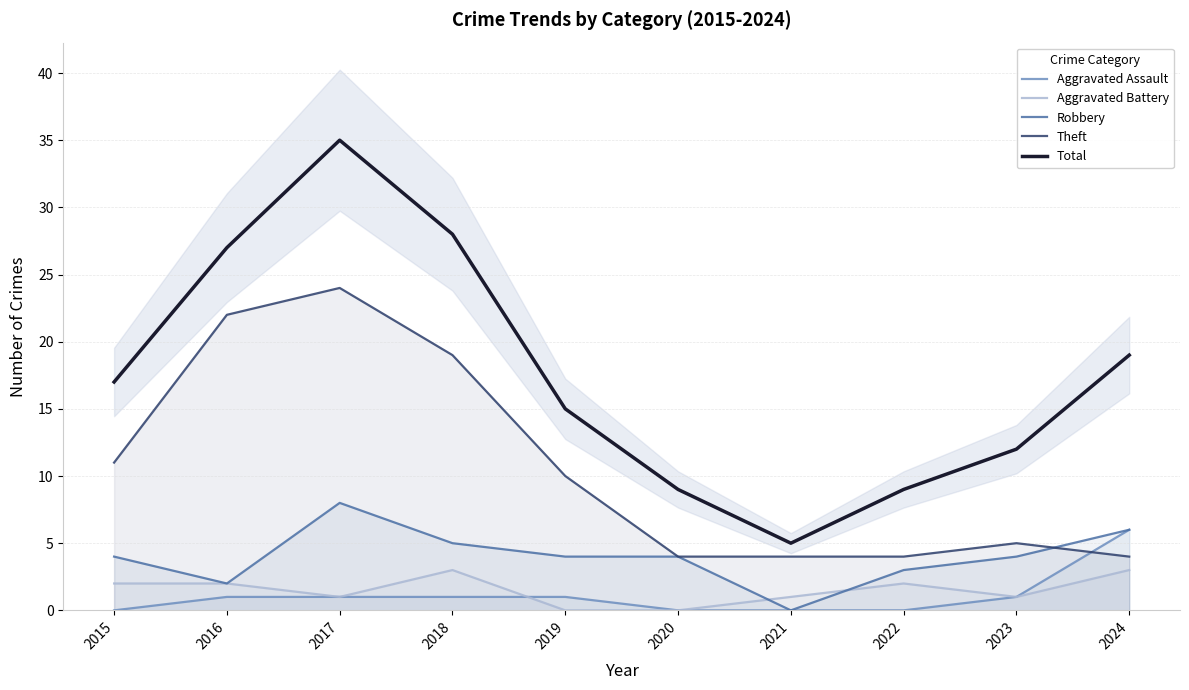

What is the difference between the second highest and second lowest values in the Robbery series?

4